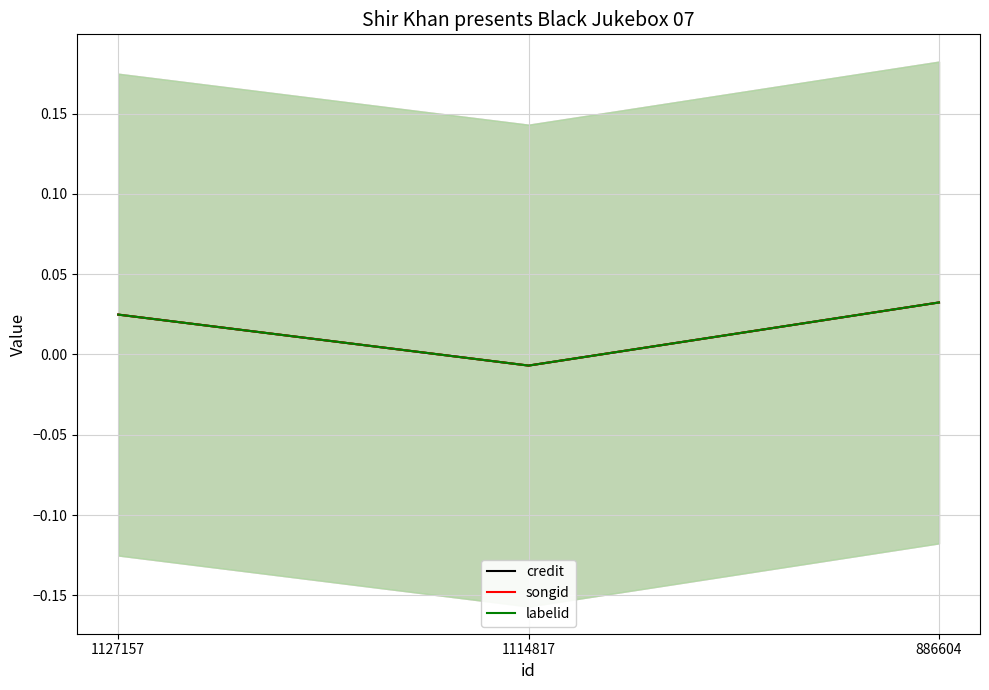

True or false: songid has a value of 0.0 at 1127157.

True